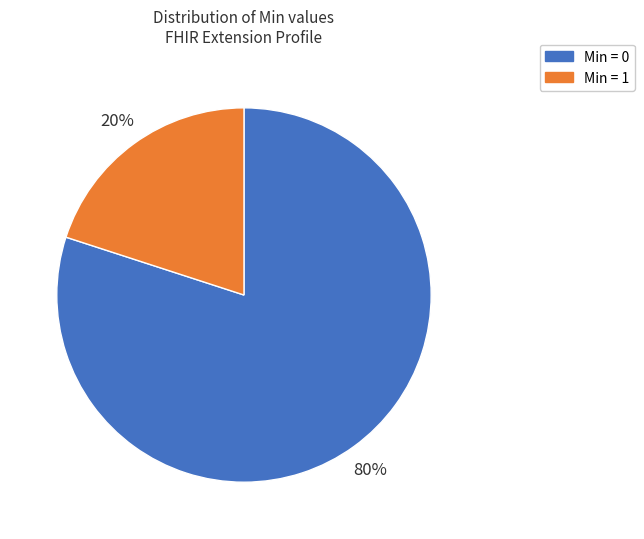

What is the smallest slice in the pie chart?

Min = 1